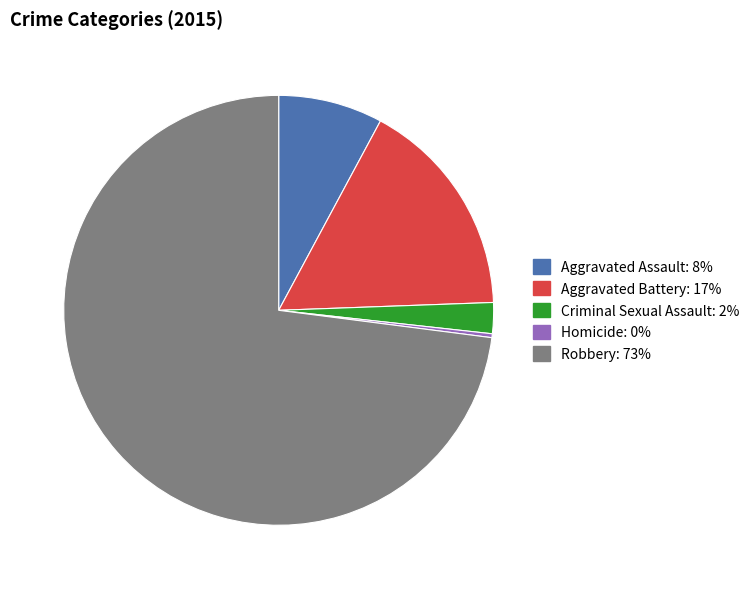

Combined, do Criminal Sexual Assault and Aggravated Assault account for over 50%?

No